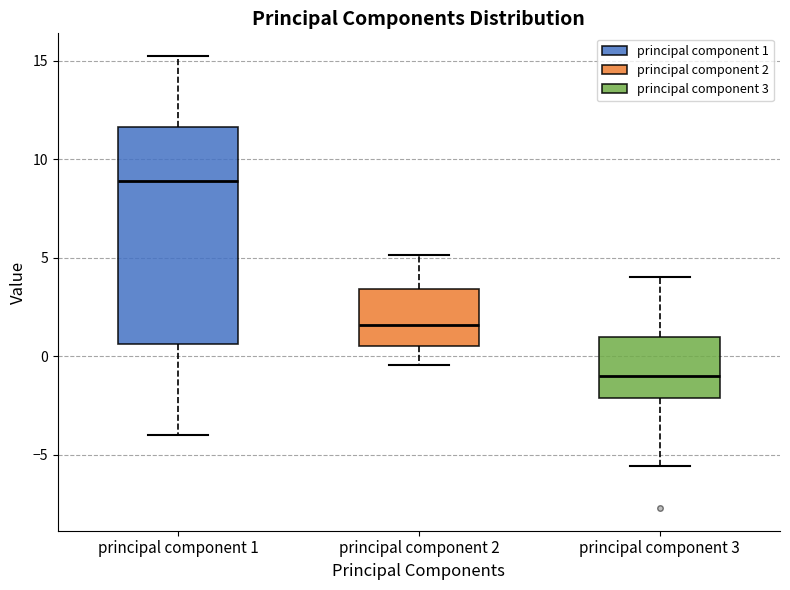

Reading left to right, transcribe this box plot: for each box, give where its median line is, the range the box spans, and where its two whiskers end, as read against the y-axis. The values are not printed on the chart, so give them approximately, as read against the axis.

principal component 1: median 9.0, box 0.5 to 11.5, whiskers -4.0 to 15.0
principal component 2: median 1.5, box 0.5 to 3.5, whiskers -0.5 to 5.0
principal component 3: median -1.0, box -2.0 to 1.0, whiskers -5.5 to 4.0